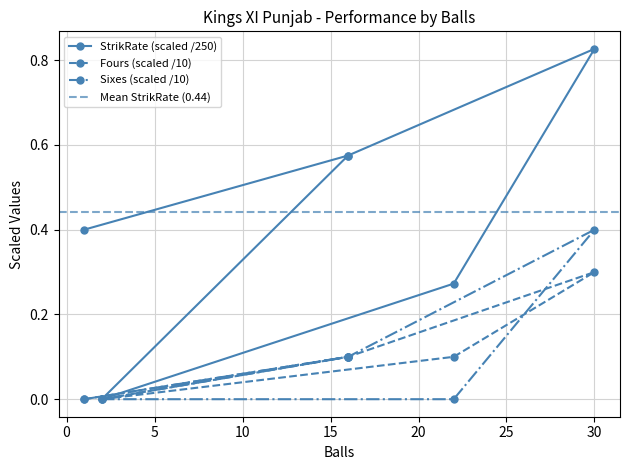

True or false: Fours and StrikRate intersect in this chart.

False